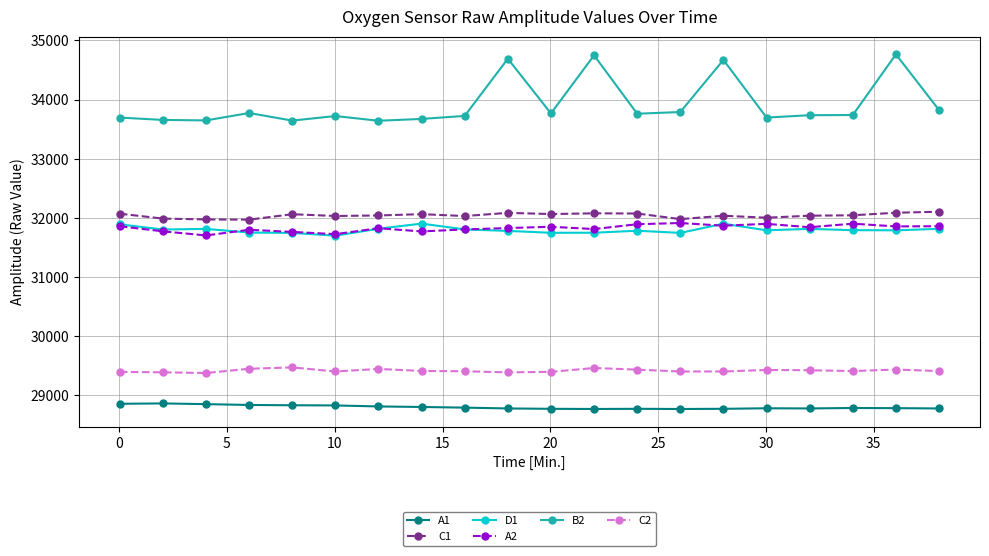

What is the value of the A2 point at the 4th from the left?

31799